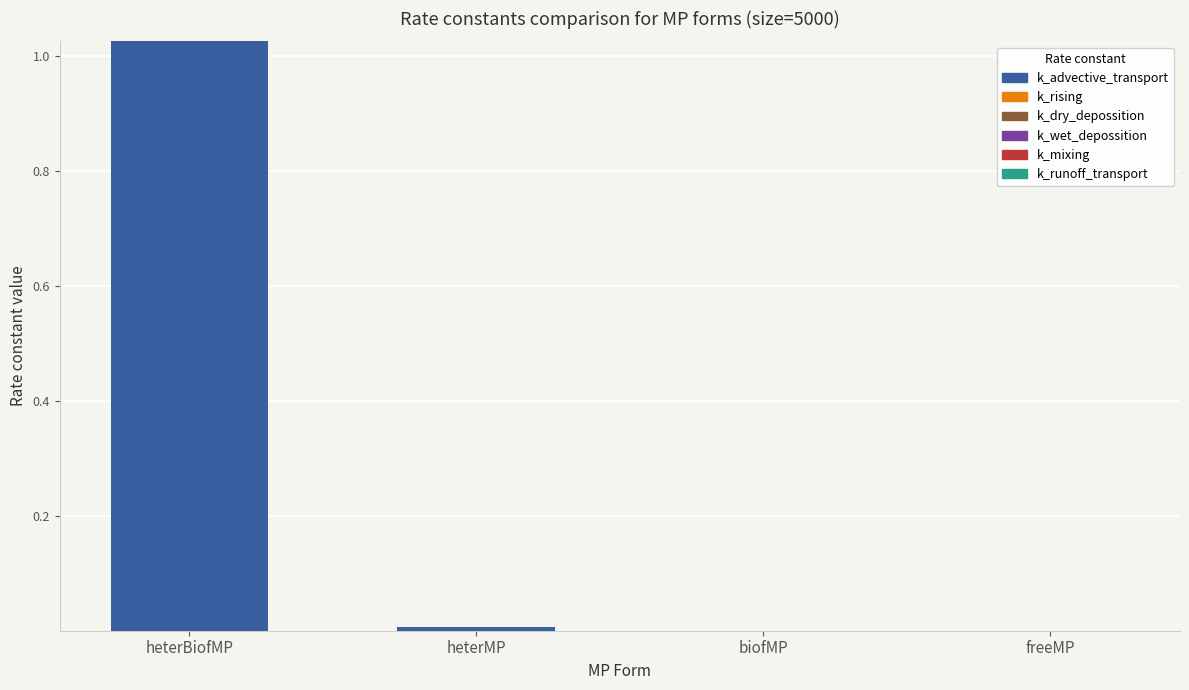

The chart shows a value of 0.4 at heterBiofMP. True or false?

False